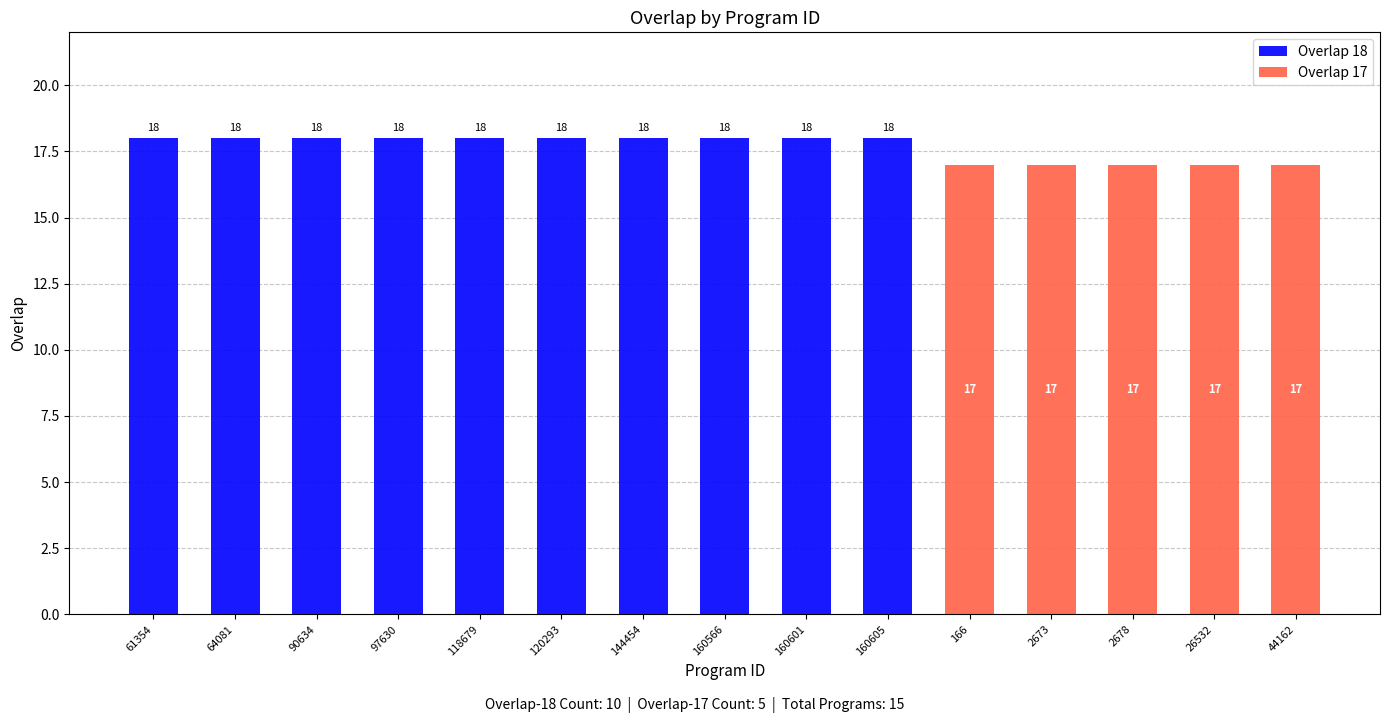

What is the maximum value shown in the chart?

18